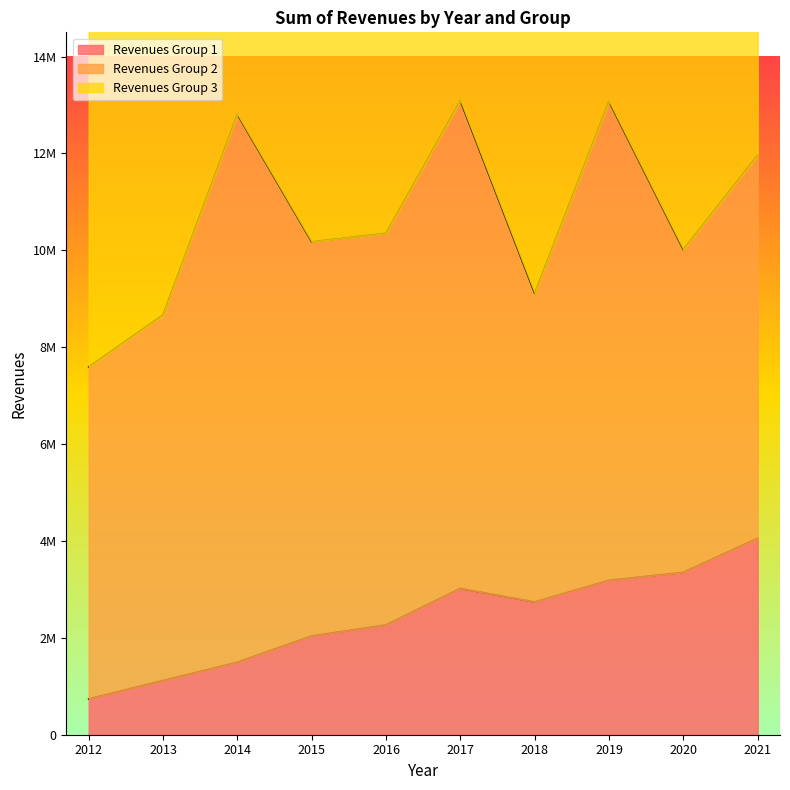

The value of Revenues Group 1 at 2018 is 4328187. True or false?

False